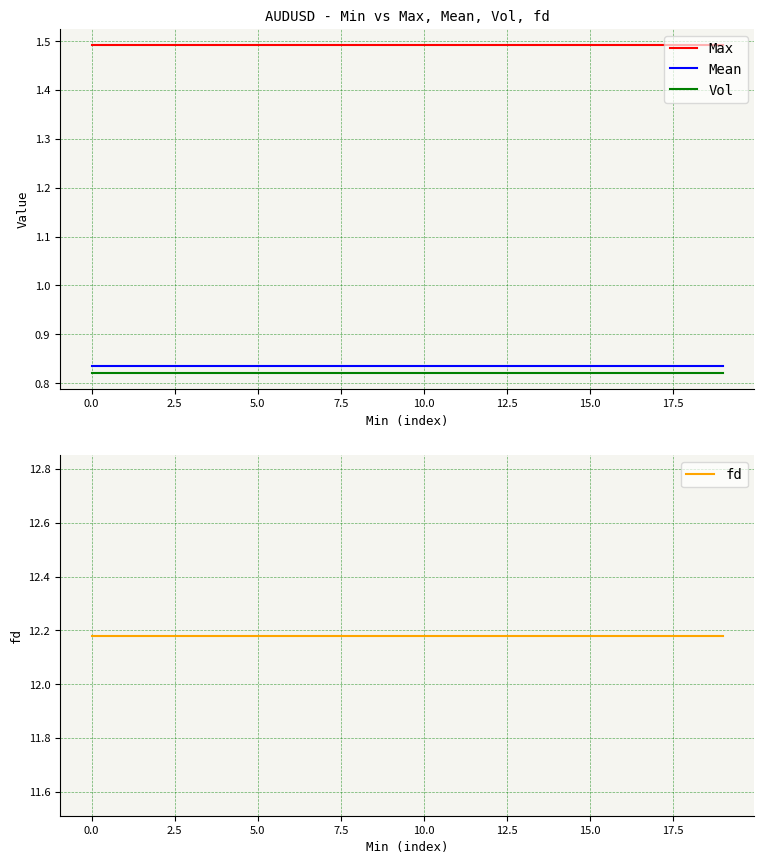

True or false: Max and Mean intersect in this chart.

False